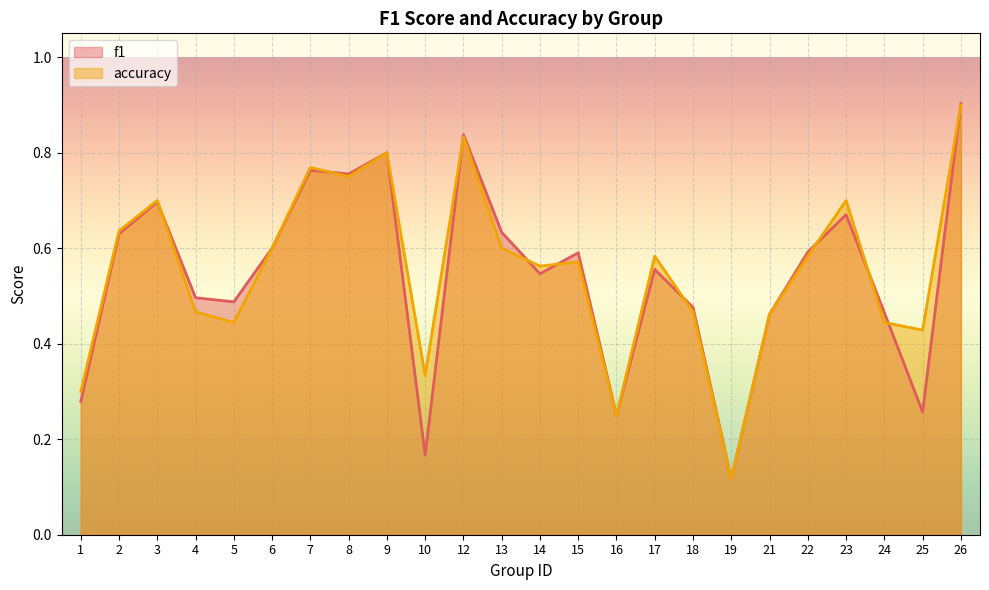

What is the greatest value displayed?

0.9